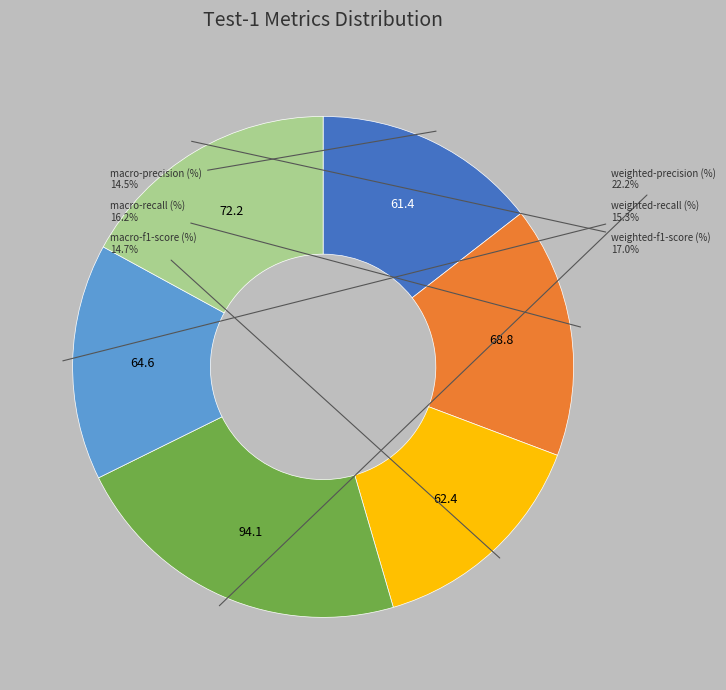

Which slice is the largest?

weighted-precision (%)